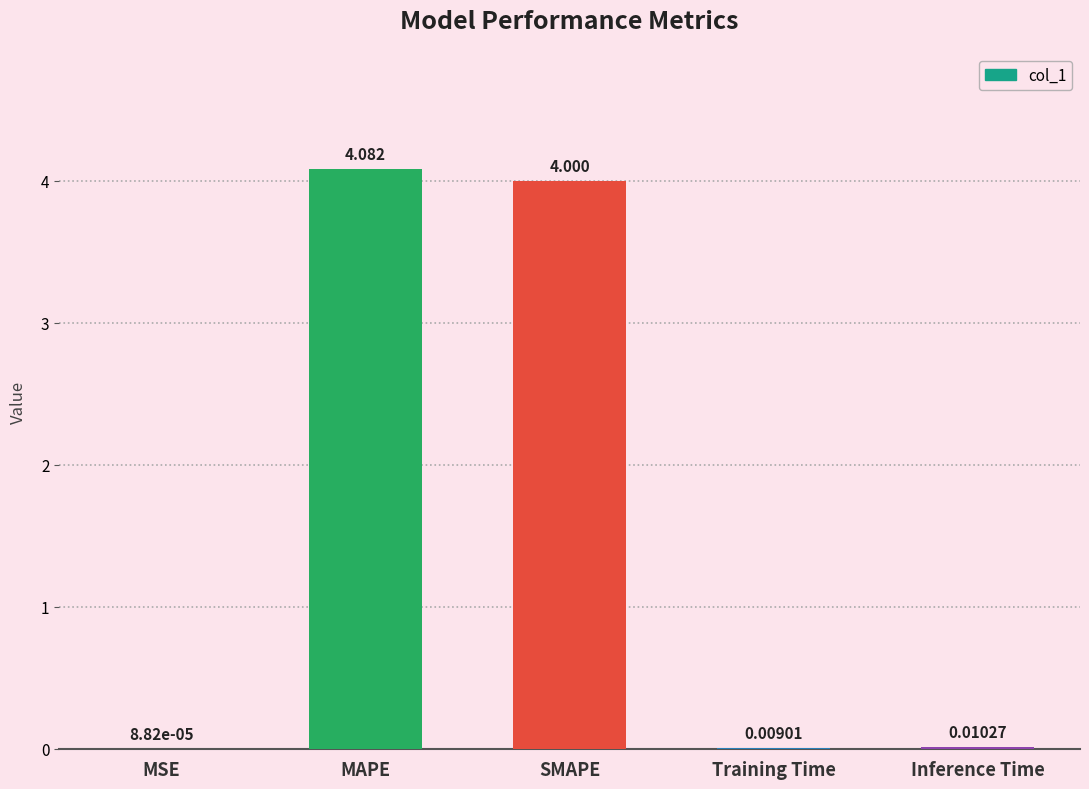

What is the change in value from SMAPE to Inference Time?

-4.0